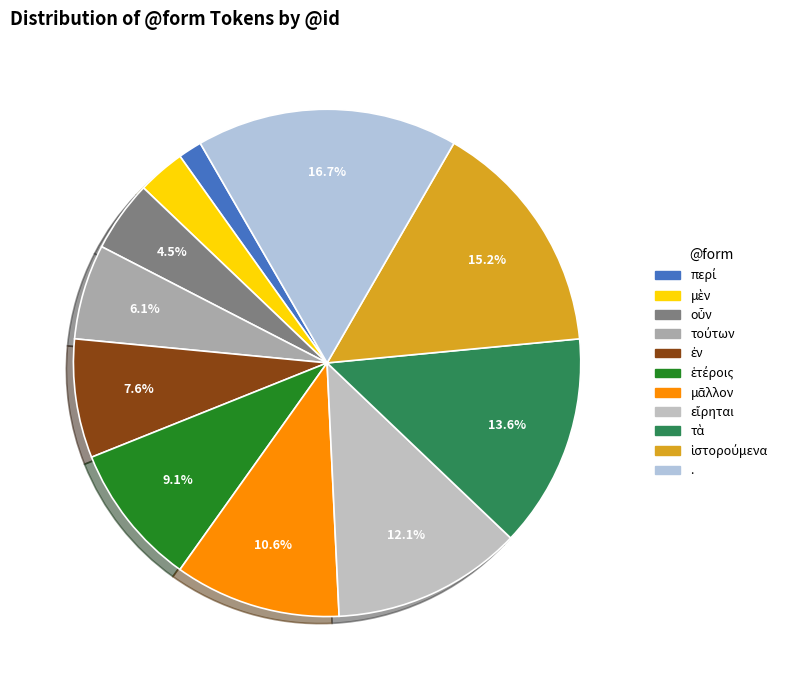

Does any single category account for the majority?

No